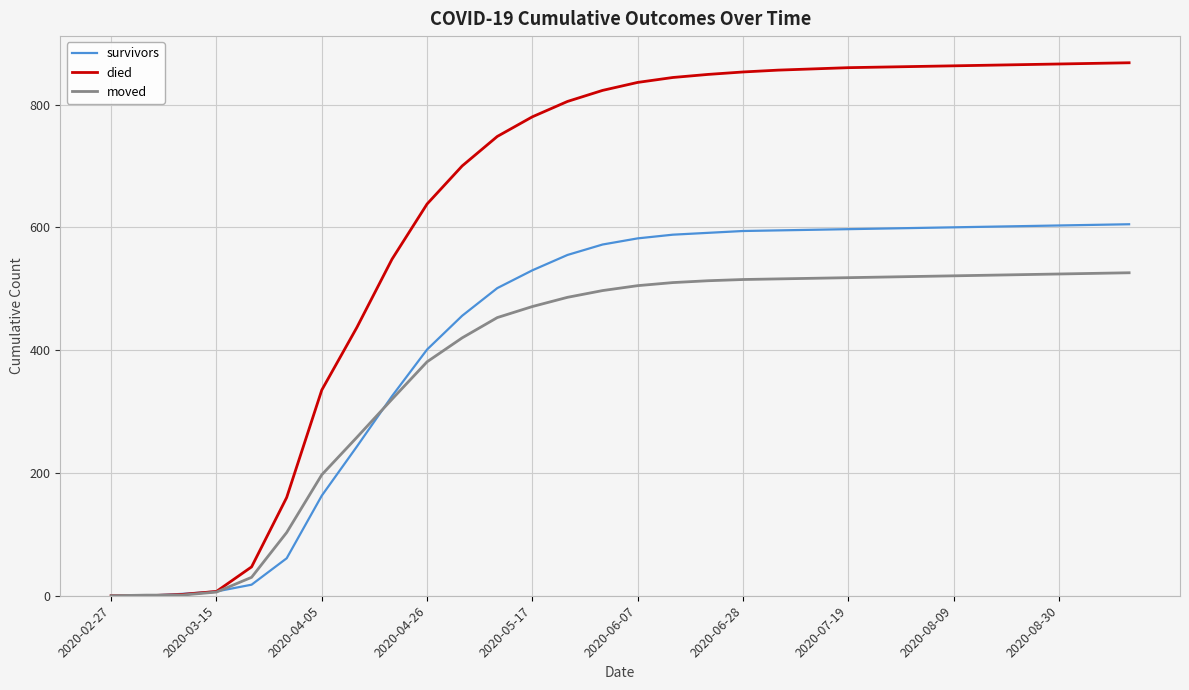

What is the sum of all survivors values?

12790